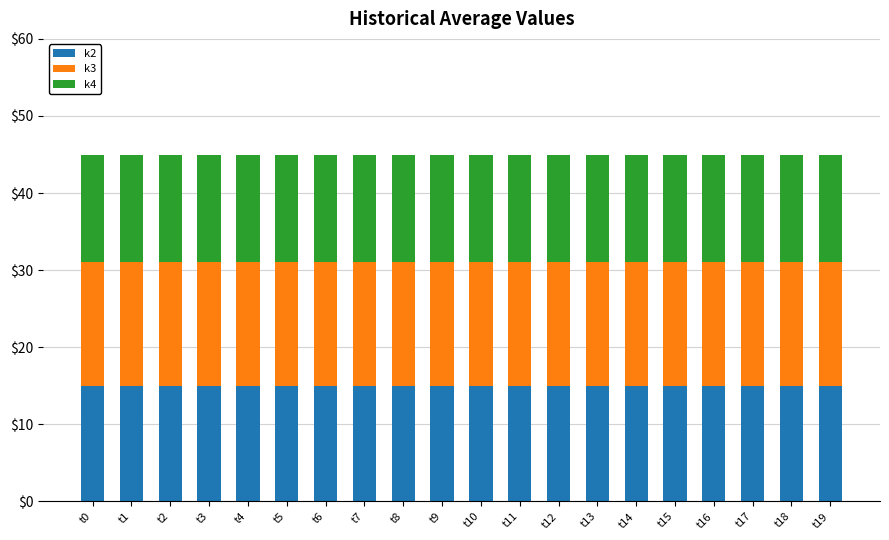

What is the lowest value of the k2 series?

15